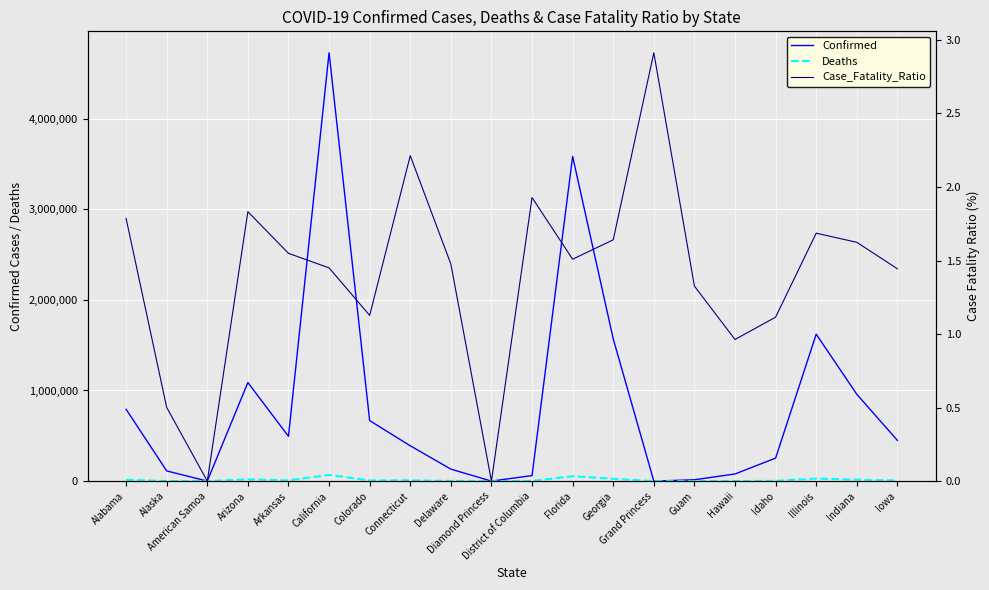

What is the average value of the Case_Fatality_Ratio series?

1.4